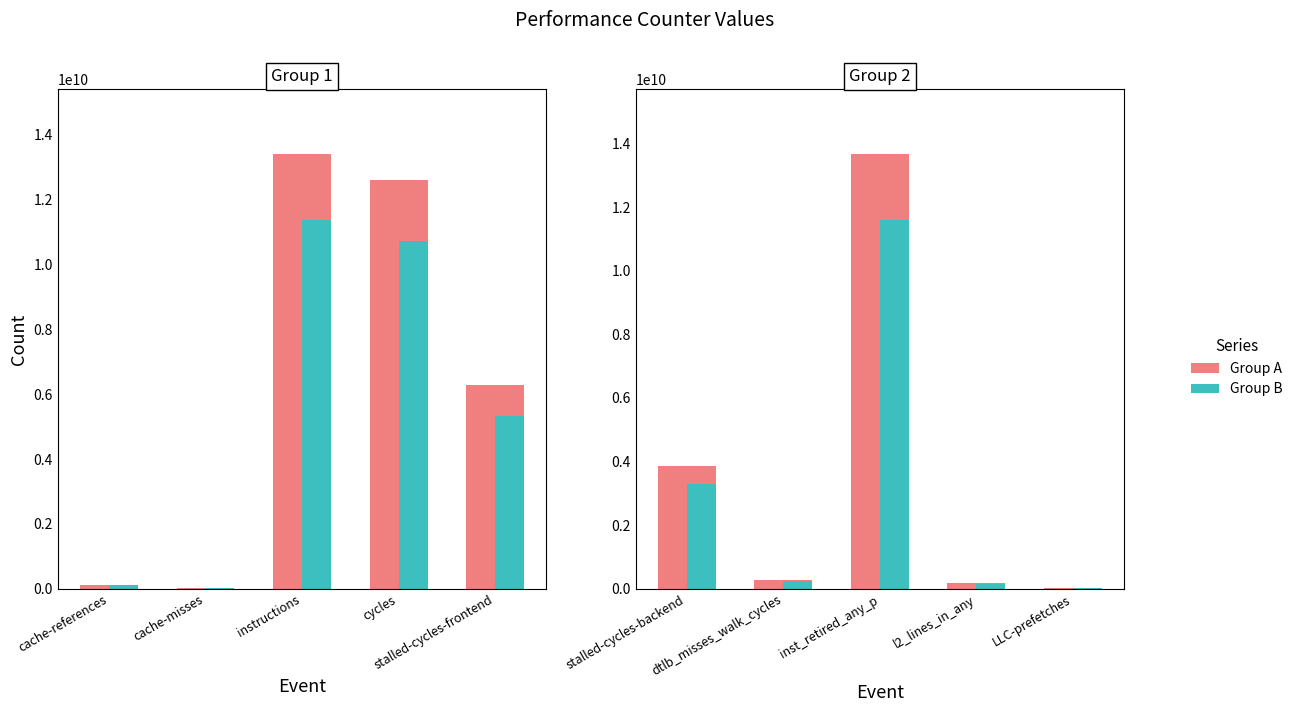

At cache-misses, list the series in order from largest to smallest.

Group A, Group B